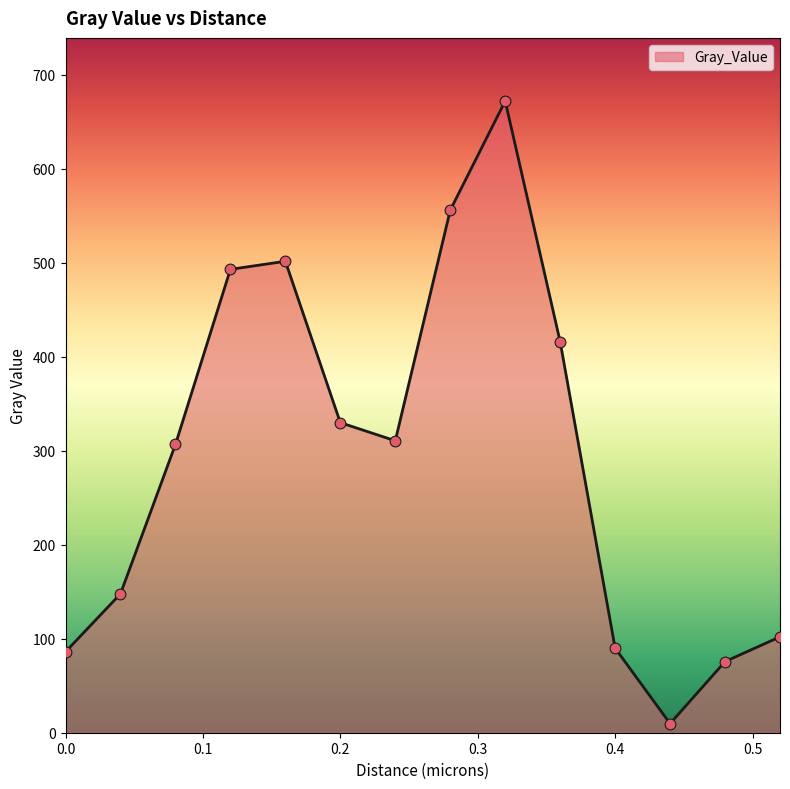

What is the maximum value shown in the chart?

671.8